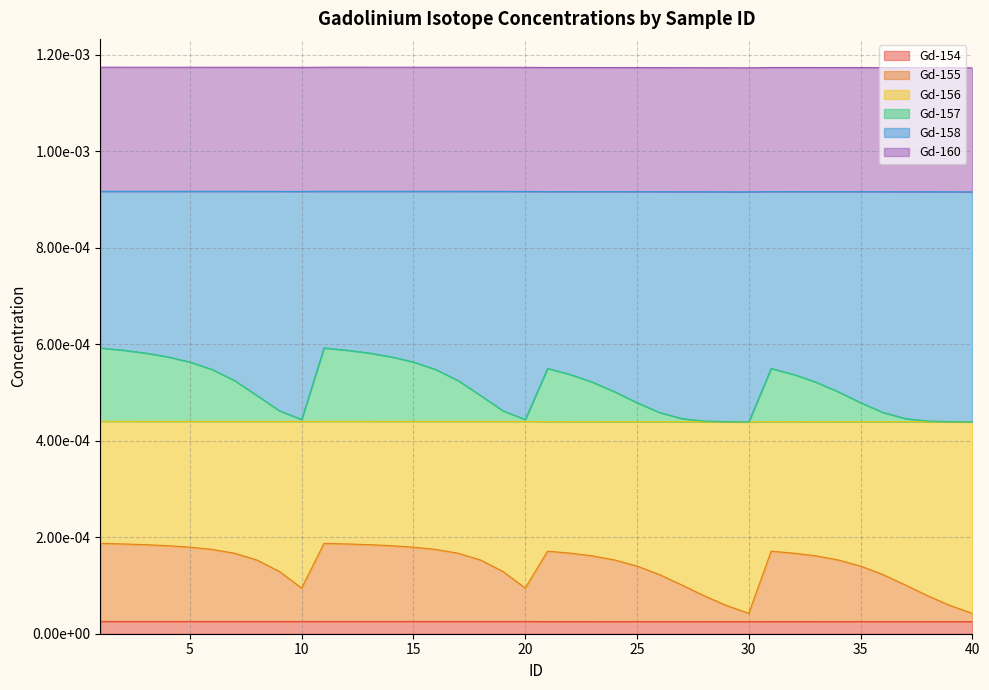

Does the chart display data point markers on the line(s)?

No